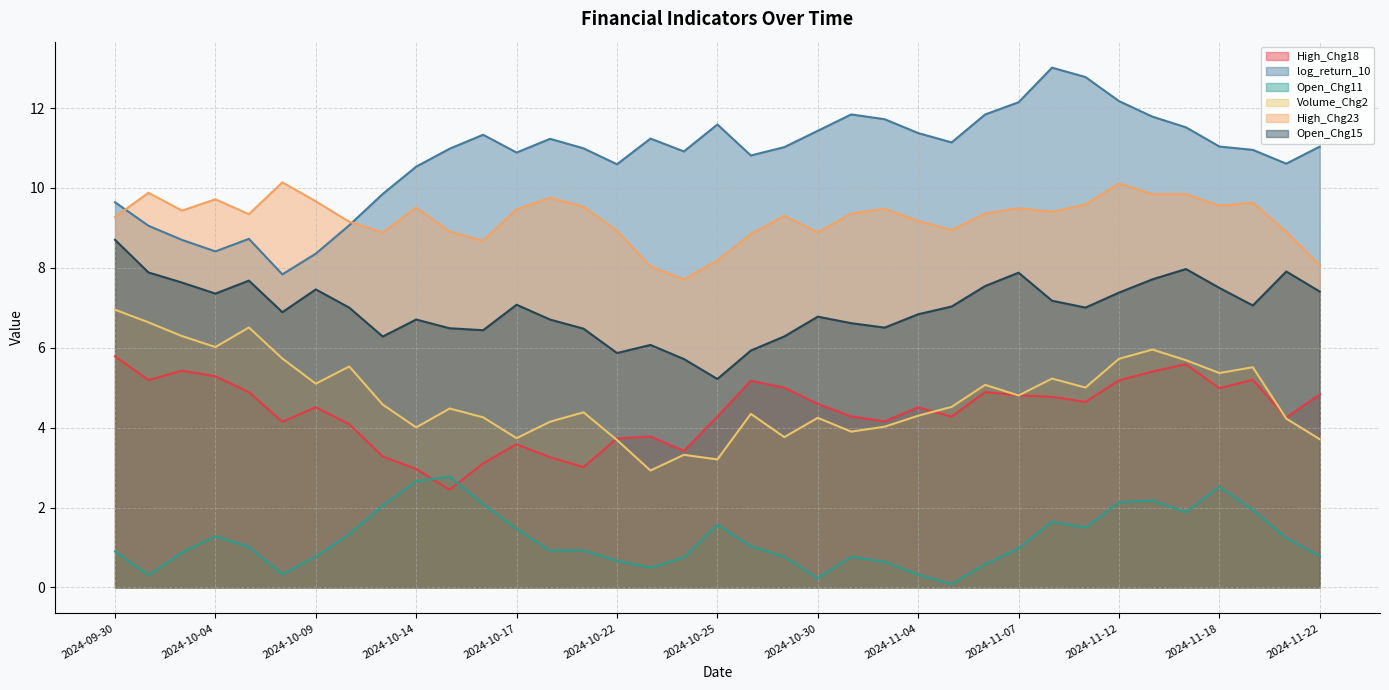

True or false: Open_Chg11 has a value of 0.2 at 2024-11-06.

False